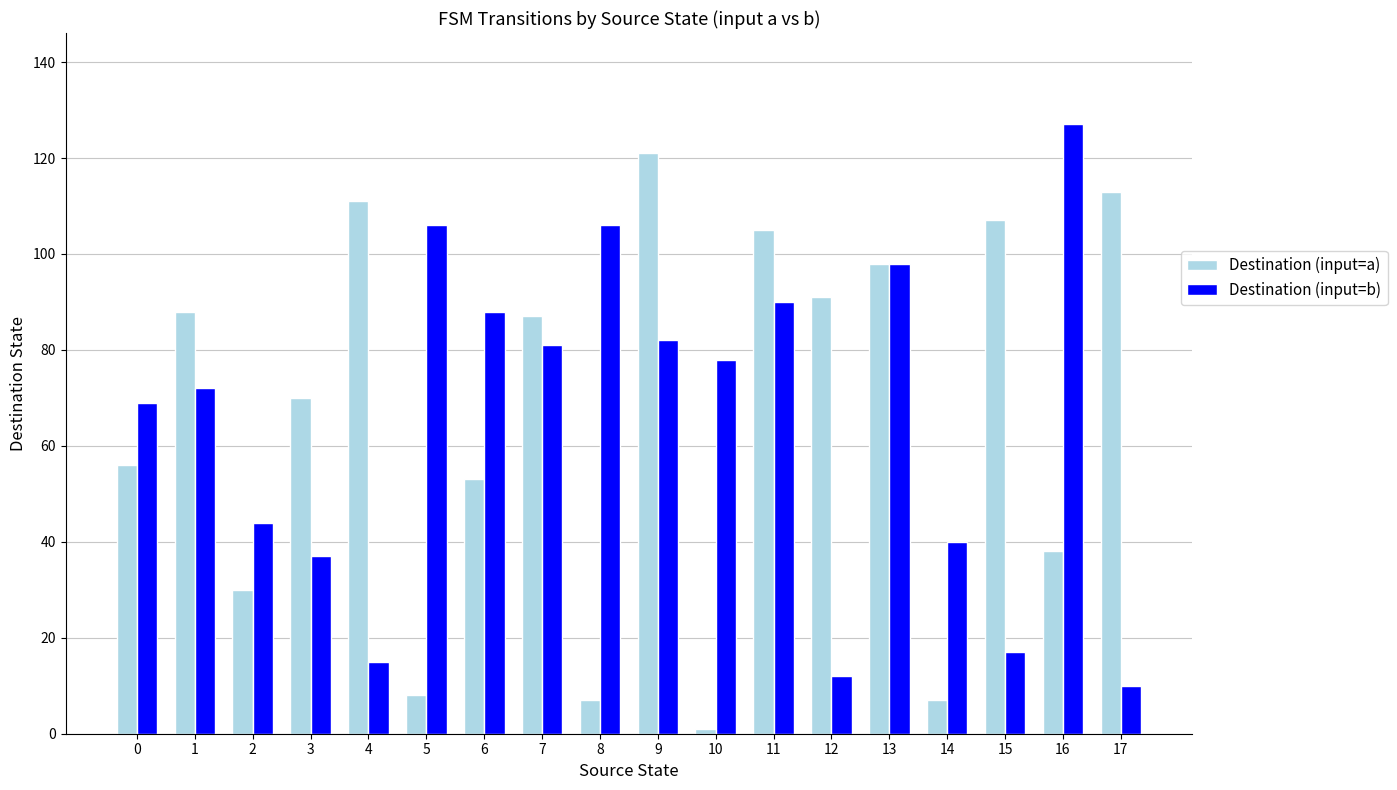

Reading right to left, extract all data points from this chart.

Destination (input=a): 17=113	16=38	15=107	14=7	13=98	12=91	11=105	10=1	9=121	8=7	7=87	6=53	5=8	4=111	3=70	2=30	1=88	0=56
Destination (input=b): 17=10	16=127	15=17	14=40	13=98	12=12	11=90	10=78	9=82	8=106	7=81	6=88	5=106	4=15	3=37	2=44	1=72	0=69